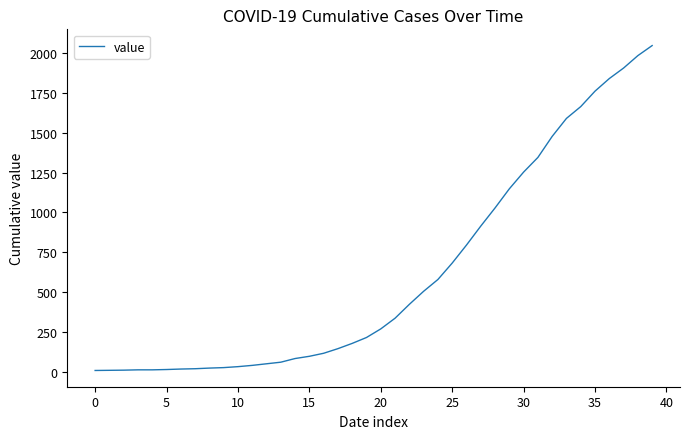

What is the maximum value shown in the chart?

2047